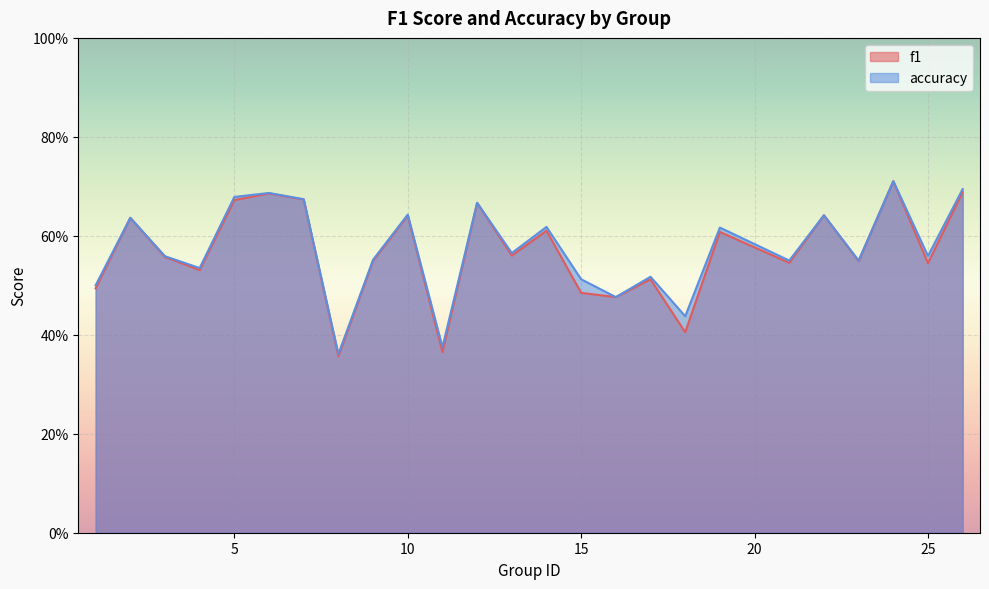

What are all the series names shown in the legend?

f1, accuracy